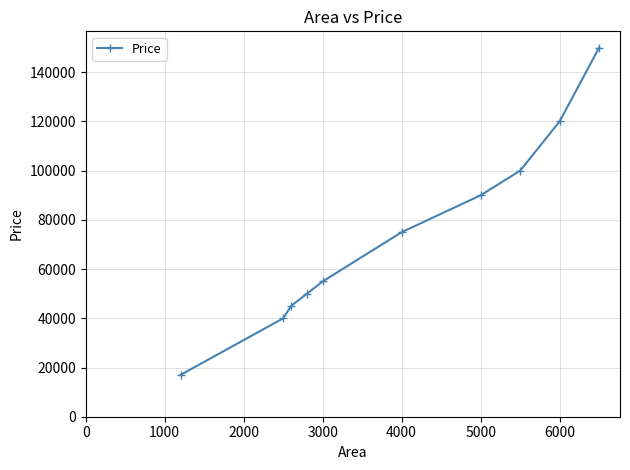

What is the greatest value displayed?

150000